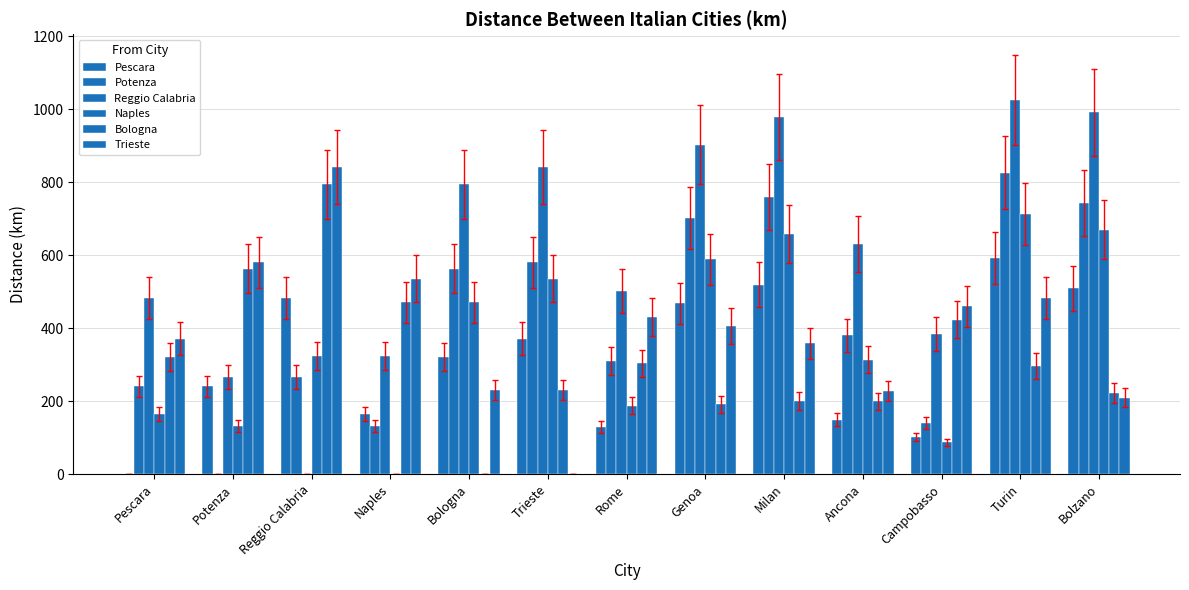

Count the number of data series in this chart.

6